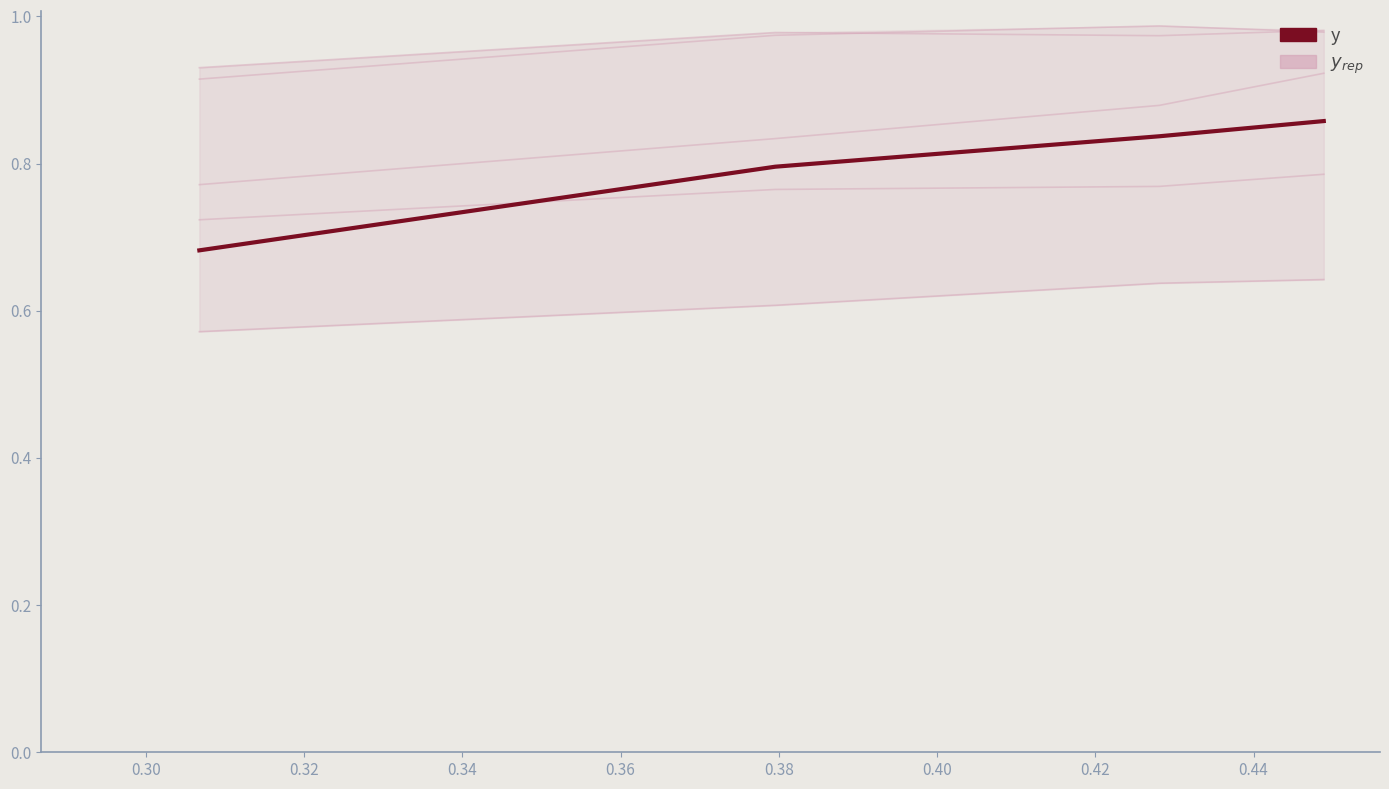

Does the chart have visible grid lines?

No